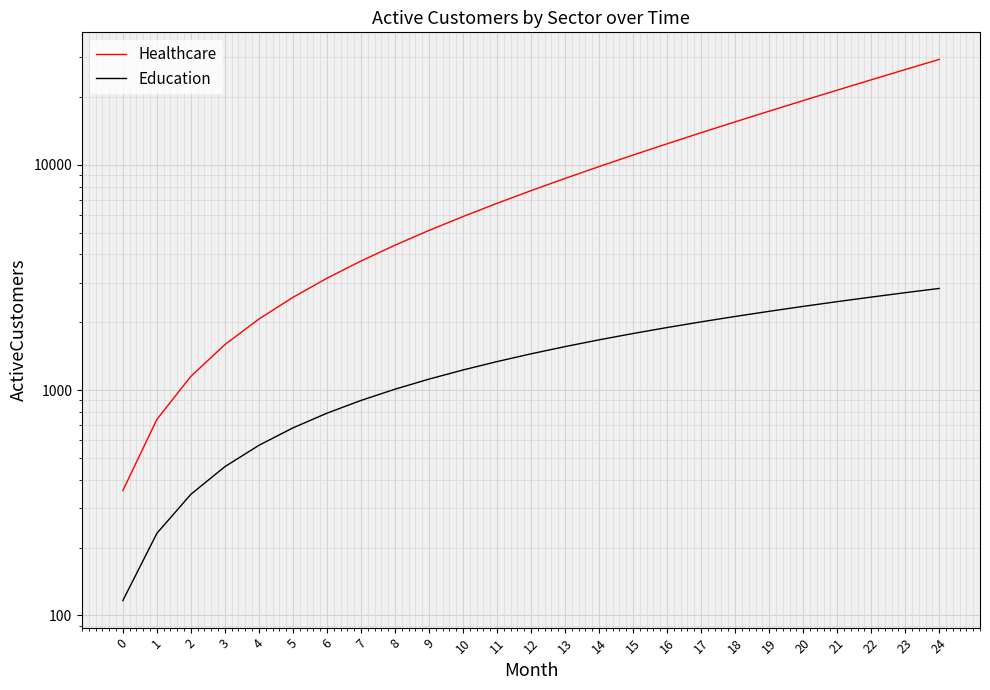

True or false: Education and Healthcare intersect in this chart.

False